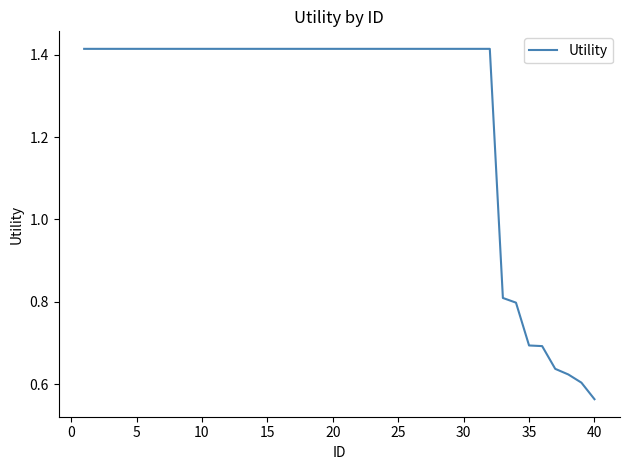

What is the difference between the maximum and minimum values?

0.9